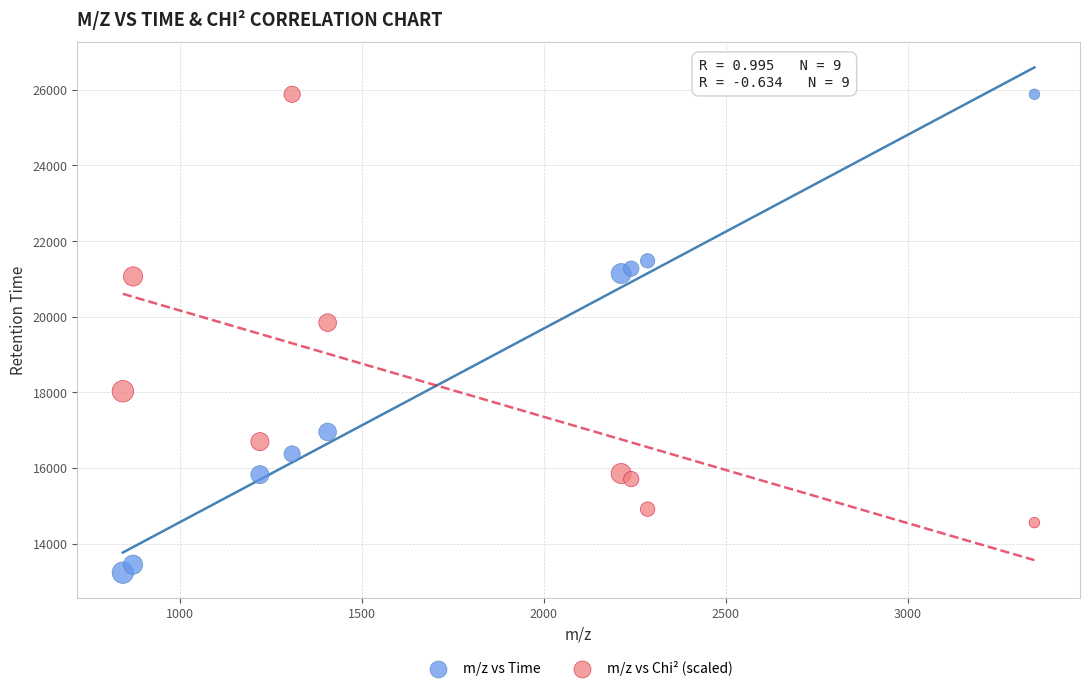

What are all the series names shown in the legend?

m/z vs Time, m/z vs Chi² (scaled)